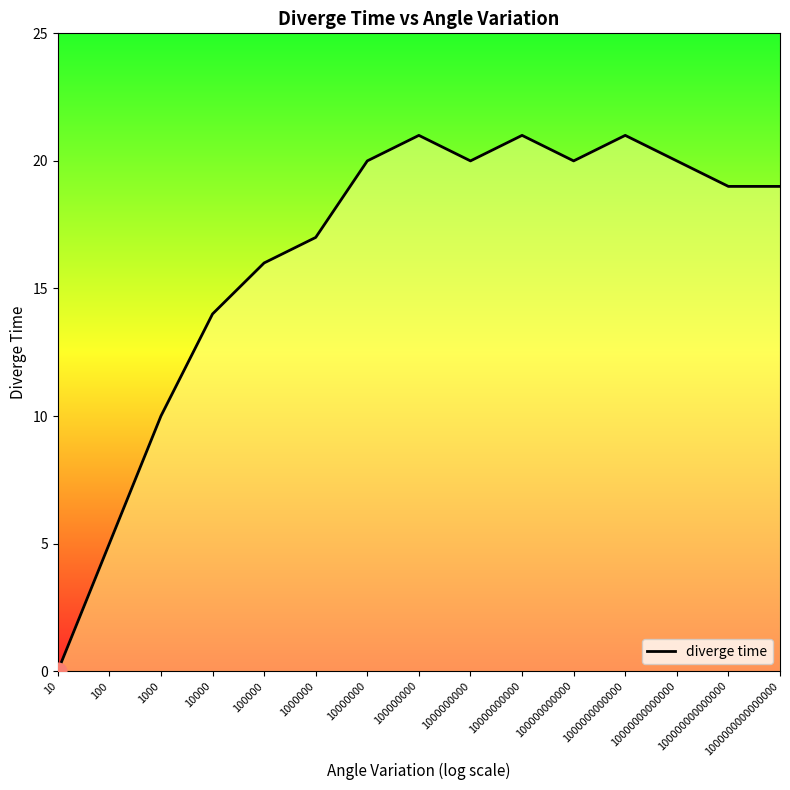

At which label is the value closest to 10?

1000